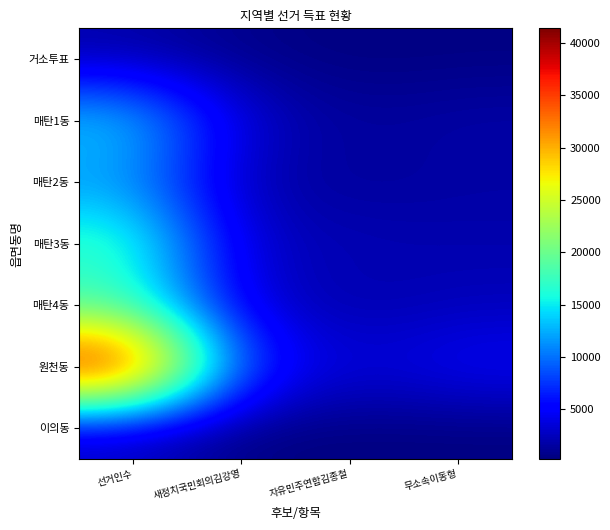

What is the maximum value shown in the chart?

41412